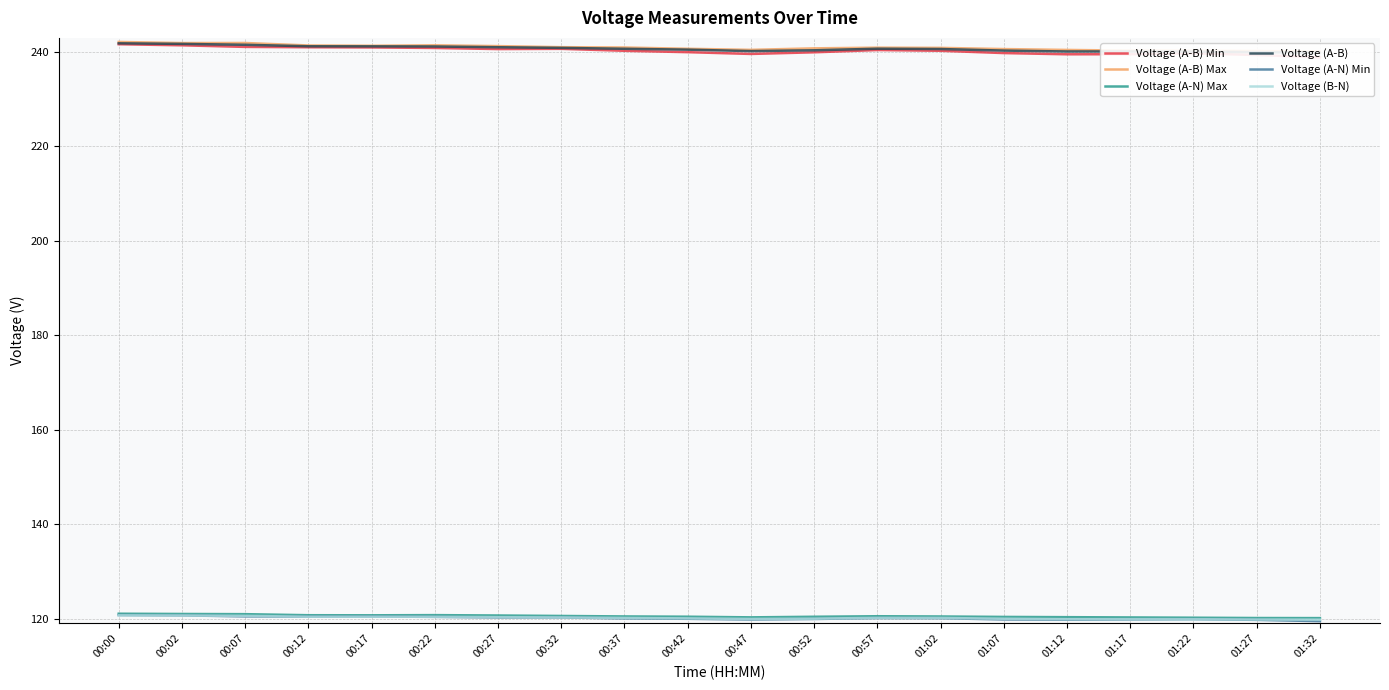

What are all the series names shown in the legend?

Voltage (A-B) Min, Voltage (A-B) Max, Voltage (A-N) Max, Voltage (A-B), Voltage (A-N) Min, Voltage (B-N)